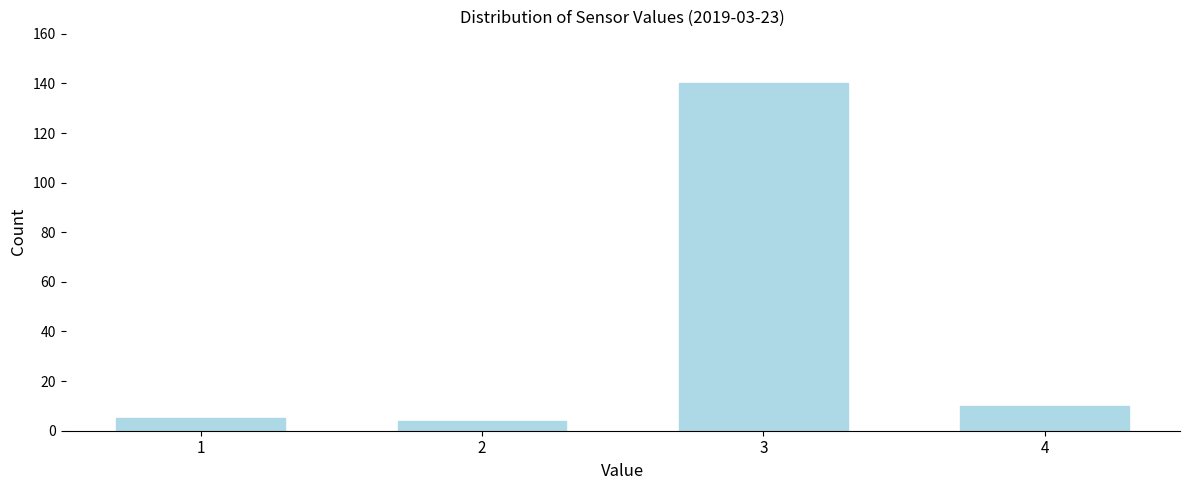

Reading left to right, what are all the values shown in this chart?

5	4	140	10